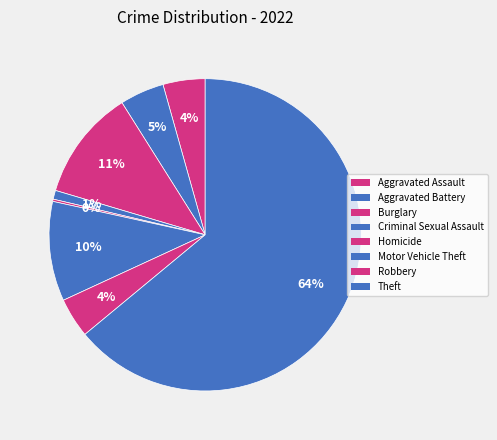

To the nearest percent, what portion does Motor Vehicle Theft represent?

10%